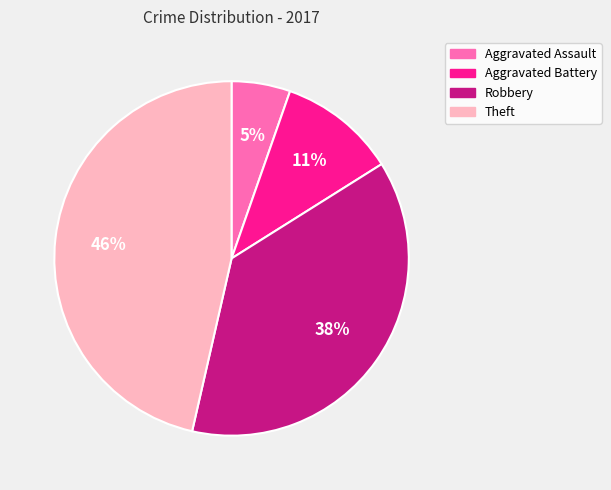

Count the number of slices in the pie.

4